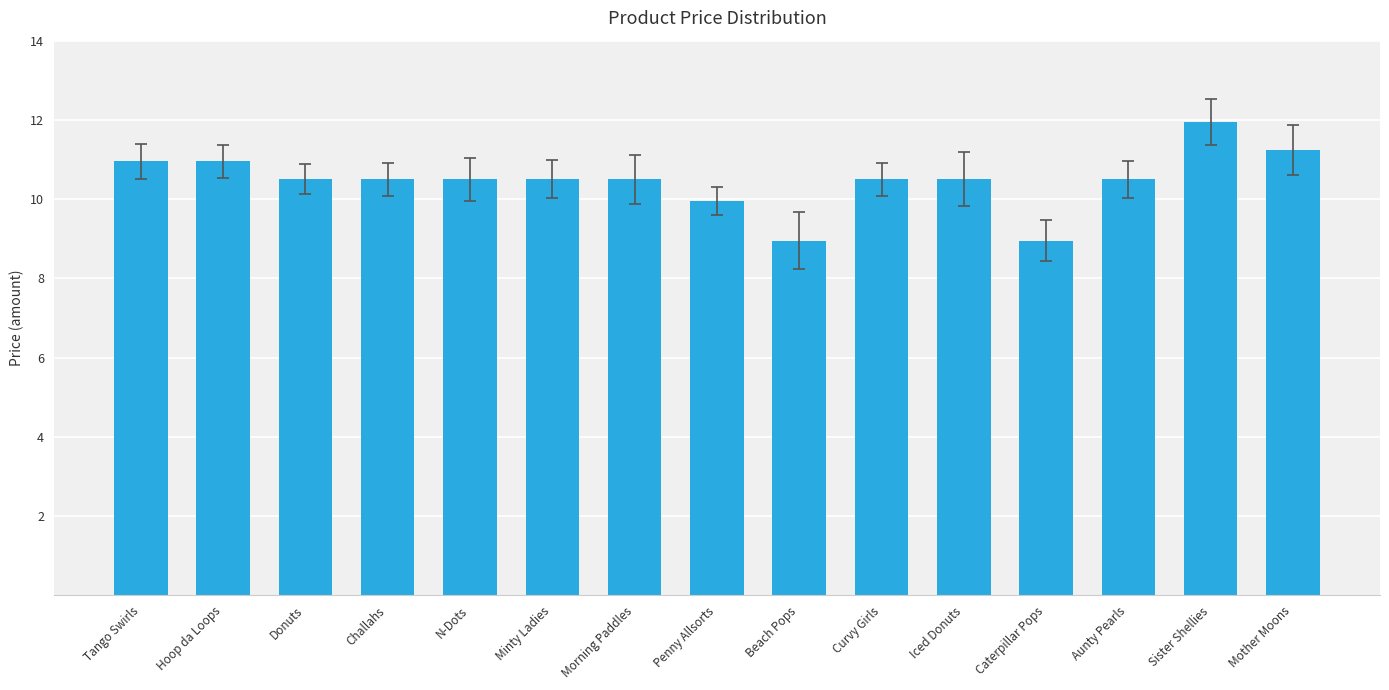

True or false: the data shows 18.1 at N-Dots.

False